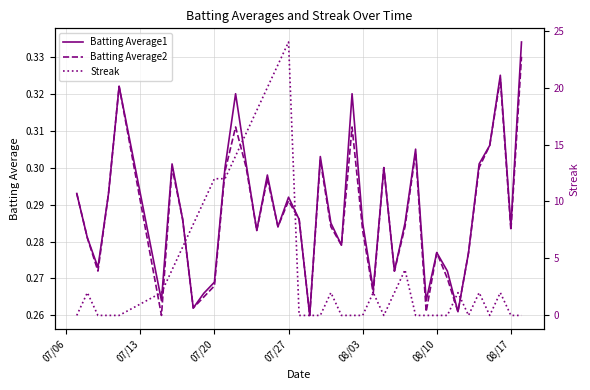

List the series in order of their peak value, lowest first.

Batting Average2, Batting Average1, Streak